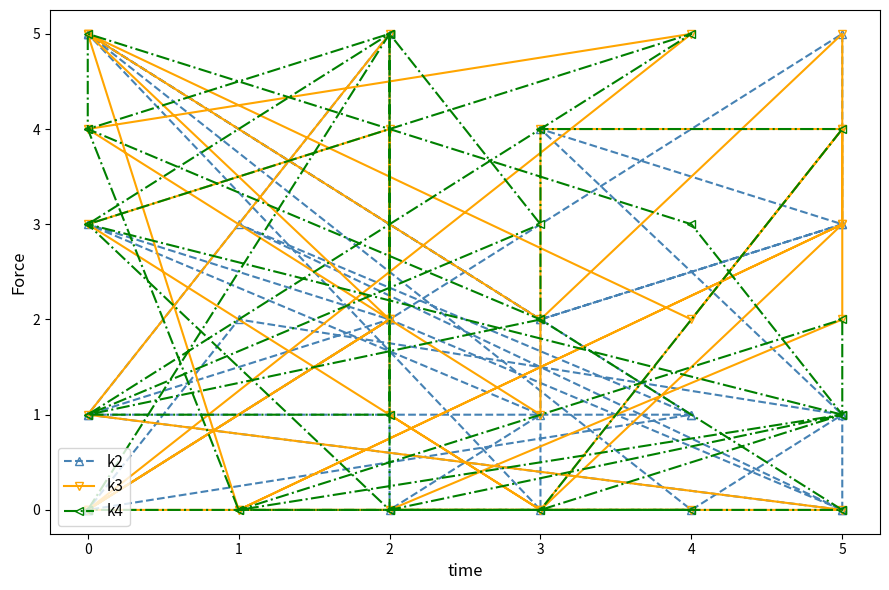

Count the number of data series in this chart.

3